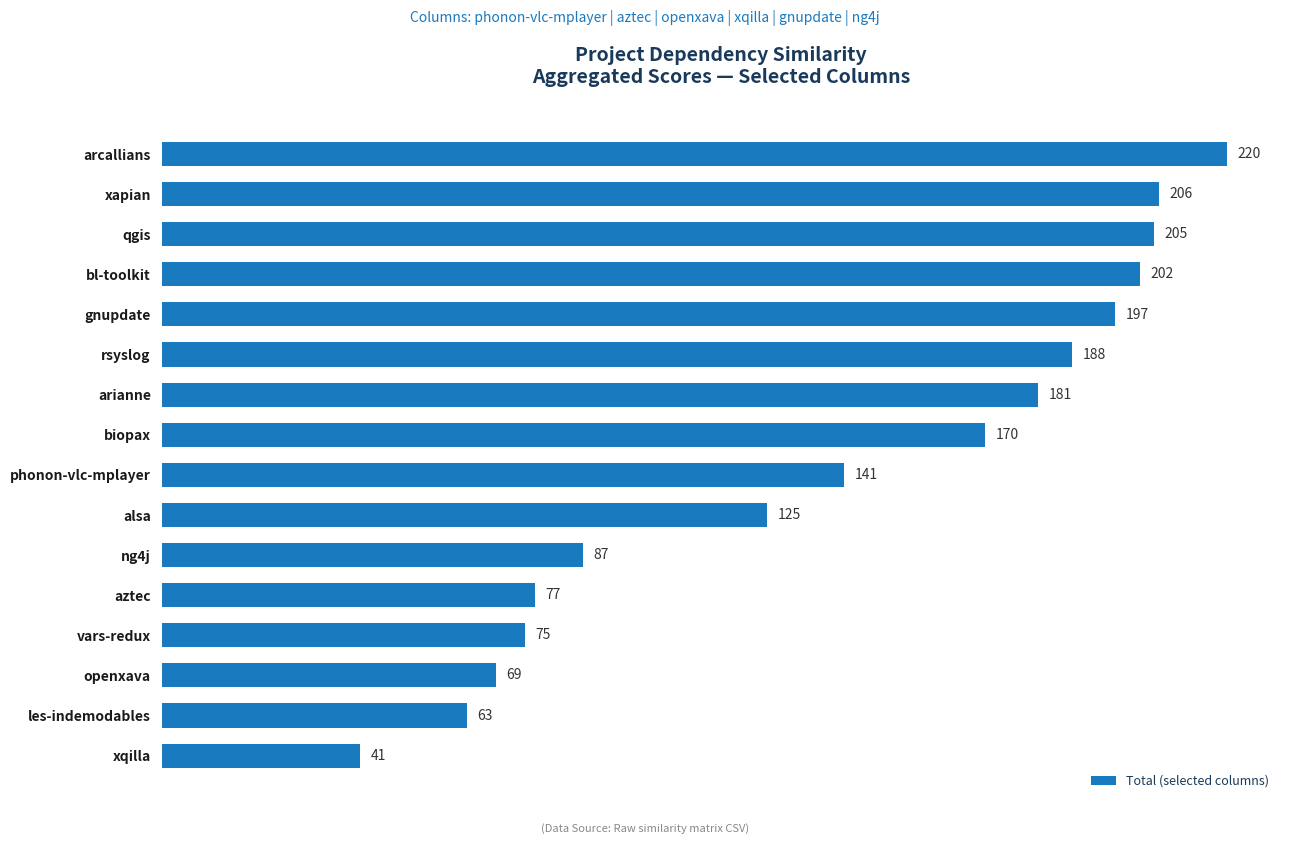

Rank the categories by value from highest to lowest.

arcallians, xapian, qgis, bl-toolkit, gnupdate, rsyslog, arianne, biopax, phonon-vlc-mplayer, alsa, ng4j, aztec, vars-redux, openxava, les-indemodables, xqilla